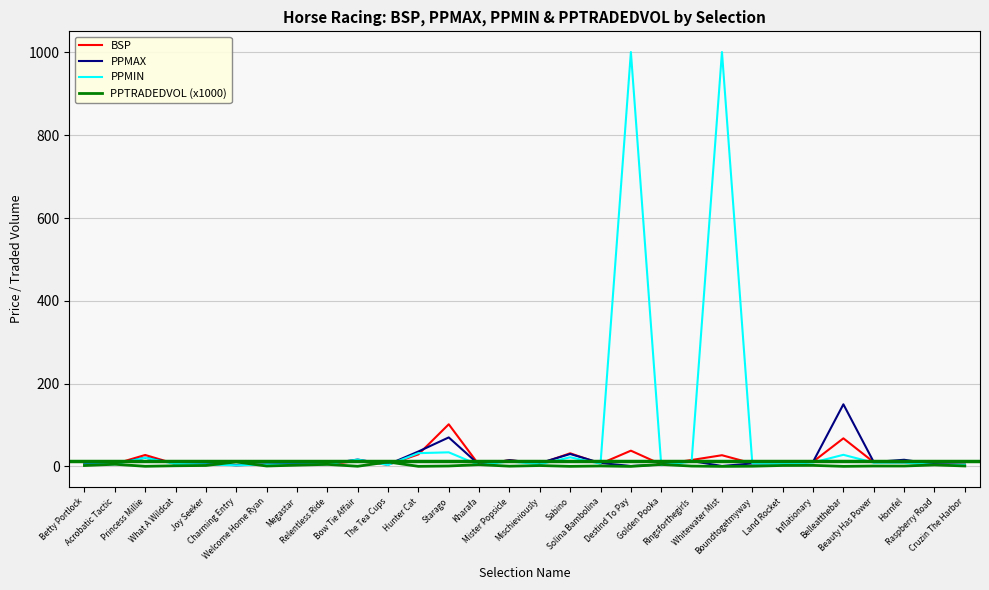

What are all the series names shown in the legend?

BSP, PPMAX, PPMIN, PPTRADEDVOL (x1000)